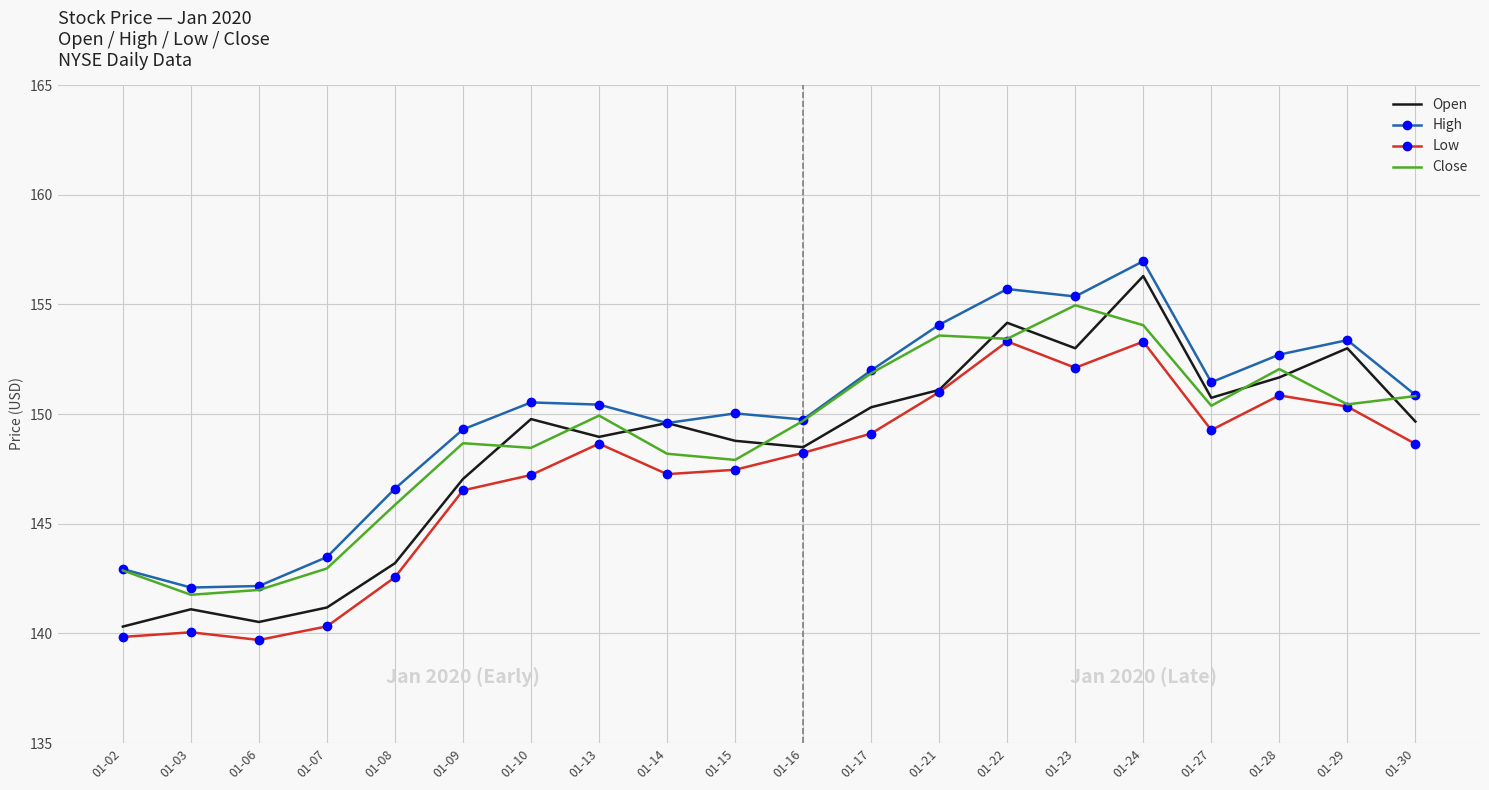

The value of High at 01-10 is 150.5. True or false?

True